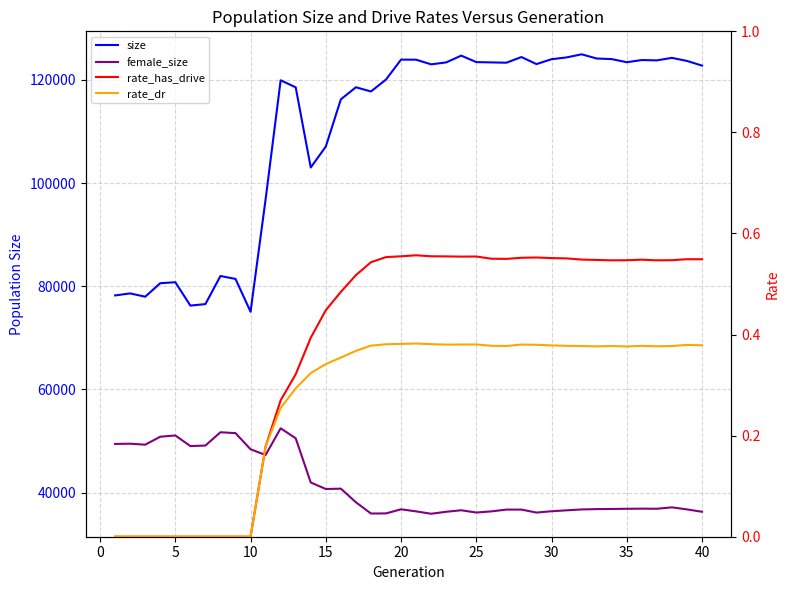

How many data points in female_size are less than 36886?

20